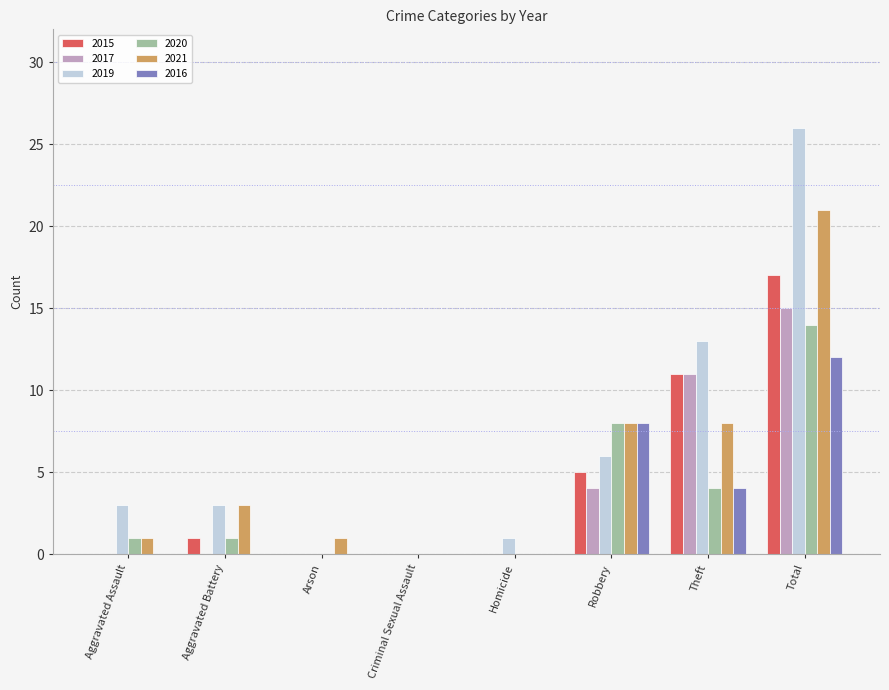

How many data points does each series have?

8